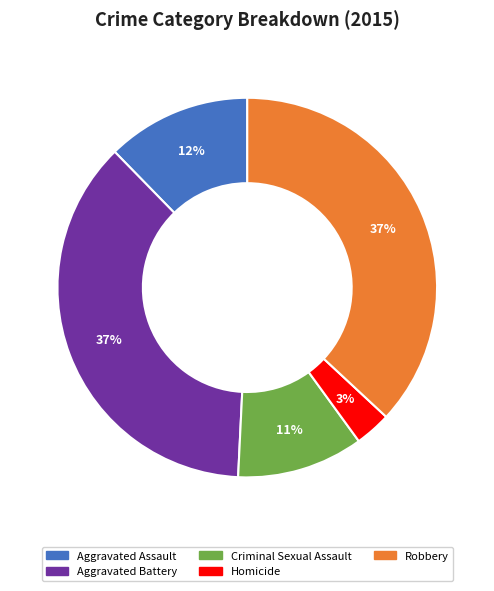

How many segments does this pie chart have?

5